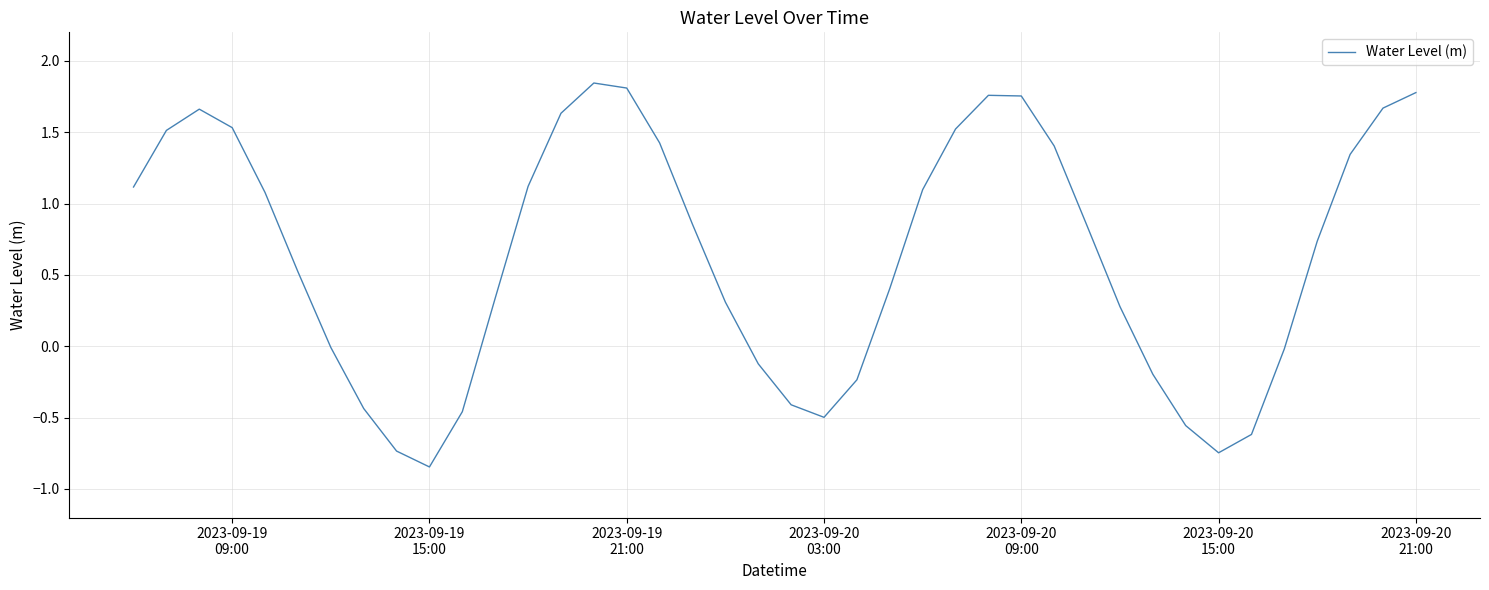

What is the difference between the maximum and minimum values?

2.7